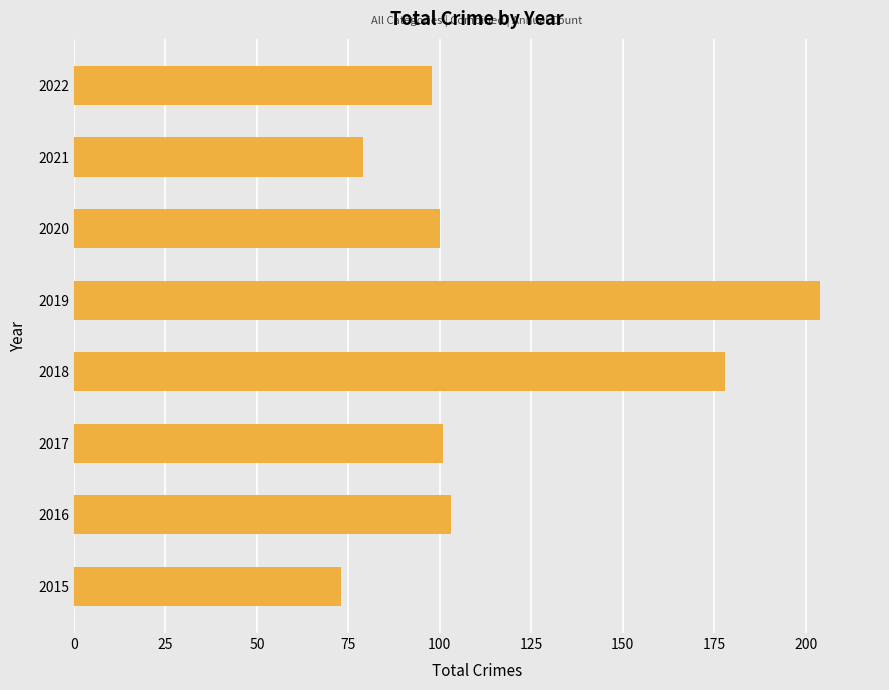

Does the chart contain any negative values?

No